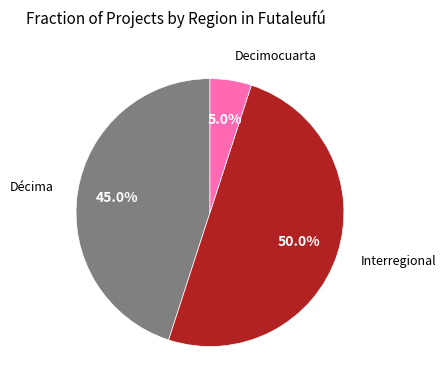

How many segments does this pie chart have?

3